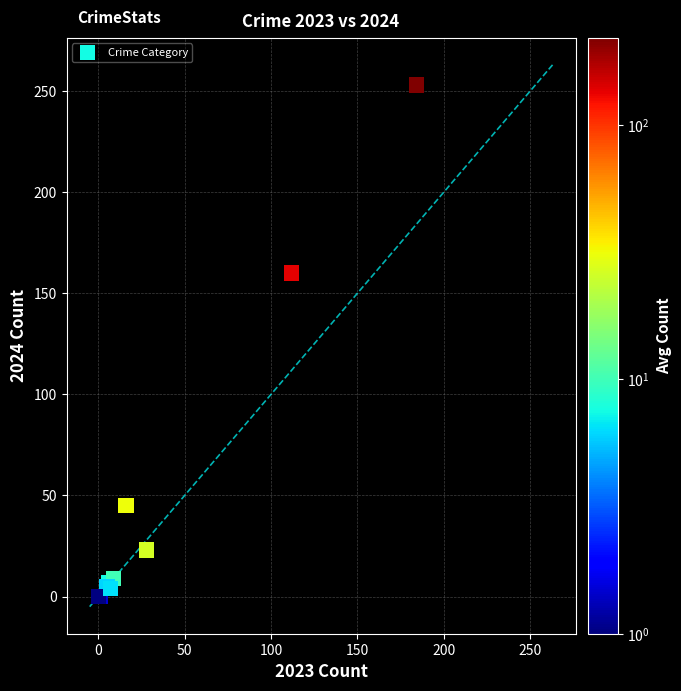

What Y value in the scatter plot is closest to 126?

160